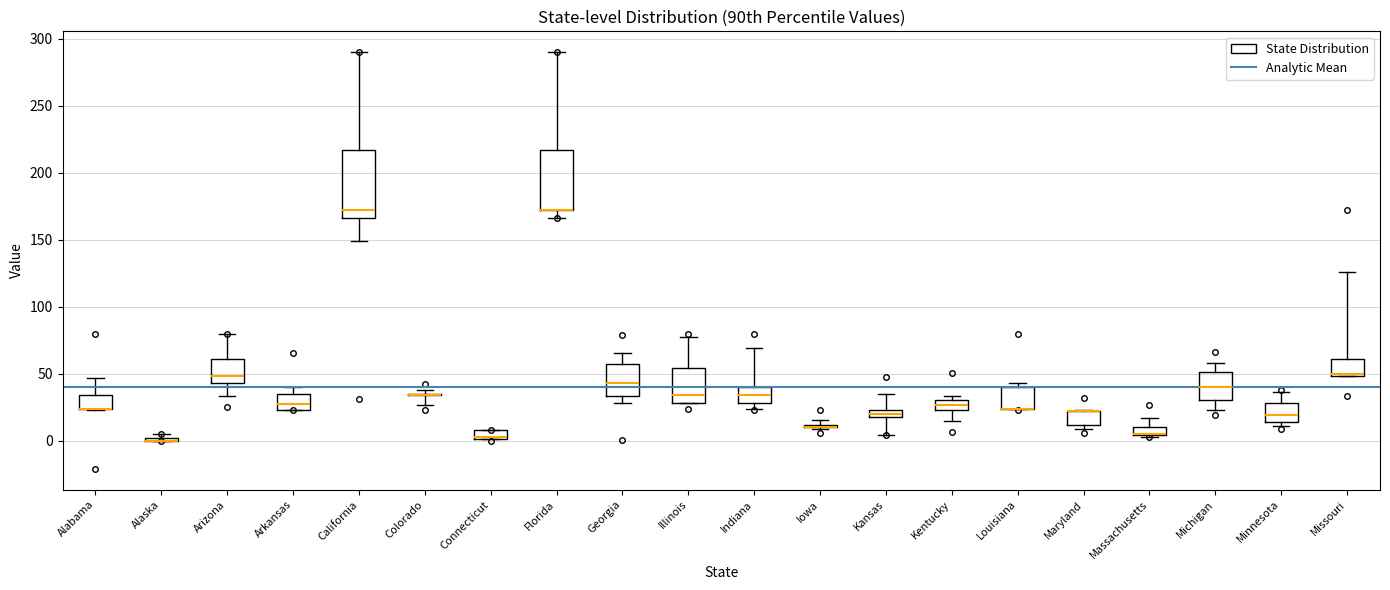

Comparing the boxes themselves (not the whiskers), which one is the tallest?

California